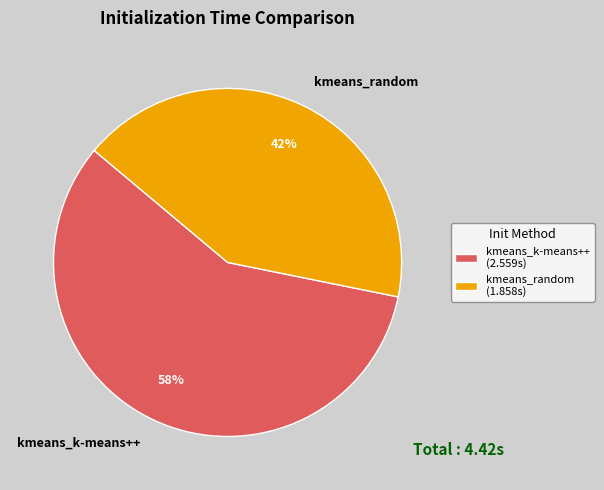

The kmeans_random slice represents 51% of the pie. True or false?

False